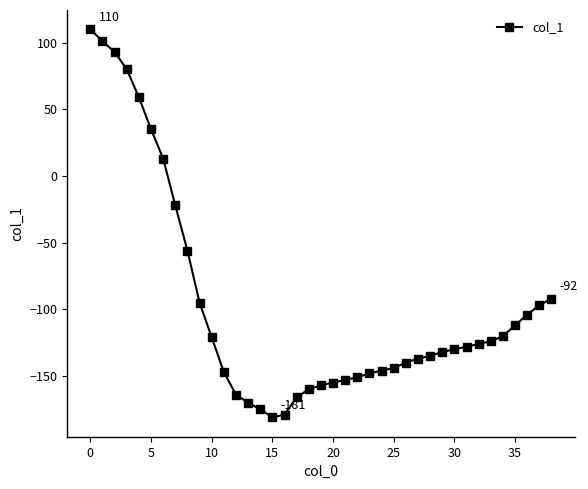

What is the difference between the maximum and minimum values?

291